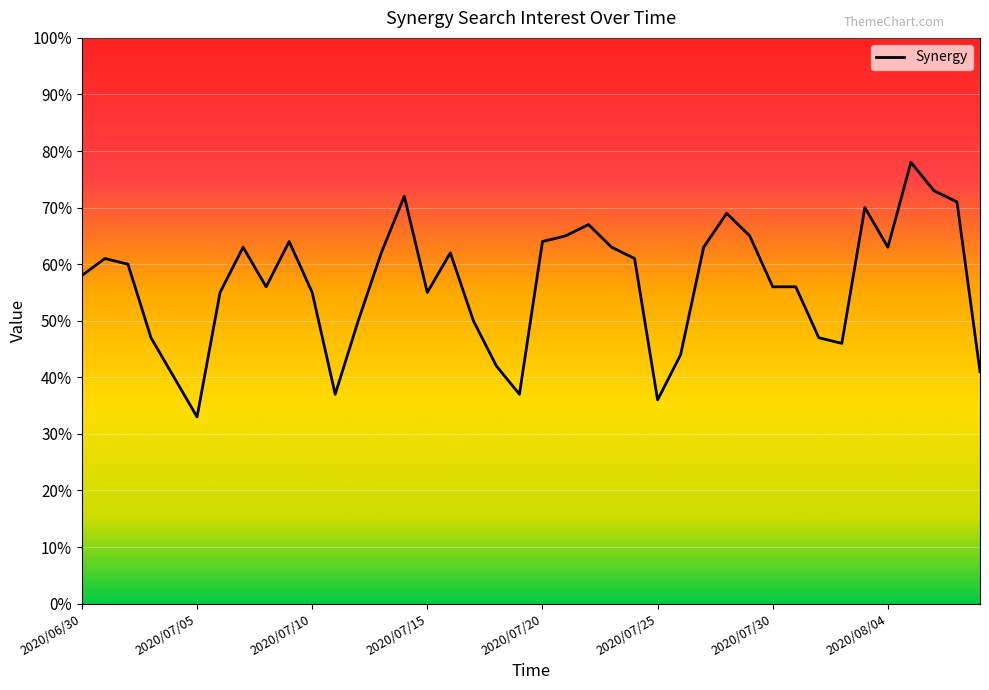

What is the greatest value displayed?

78